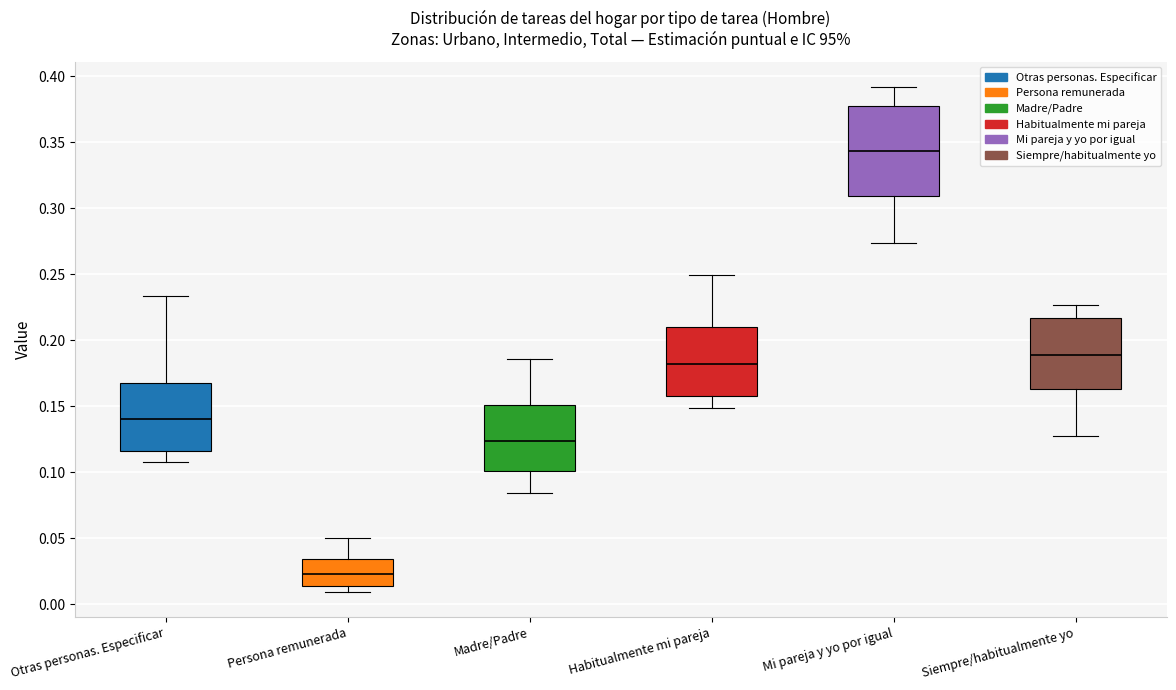

Reading left to right, read every box against the y-axis: the position of its median line, the range the box covers, and the ends of its whiskers. The values are not printed on the chart, so give them approximately, as read against the axis.

Otras personas. Especificar: median 0.140, box 0.115 to 0.165, whiskers 0.105 to 0.235
Persona remunerada: median 0.025, box 0.015 to 0.035, whiskers 0.010 to 0.050
Madre/Padre: median 0.125, box 0.100 to 0.150, whiskers 0.085 to 0.185
Habitualmente mi pareja: median 0.180, box 0.160 to 0.210, whiskers 0.150 to 0.250
Mi pareja y yo por igual: median 0.345, box 0.310 to 0.380, whiskers 0.275 to 0.390
Siempre/habitualmente yo: median 0.190, box 0.165 to 0.215, whiskers 0.130 to 0.225